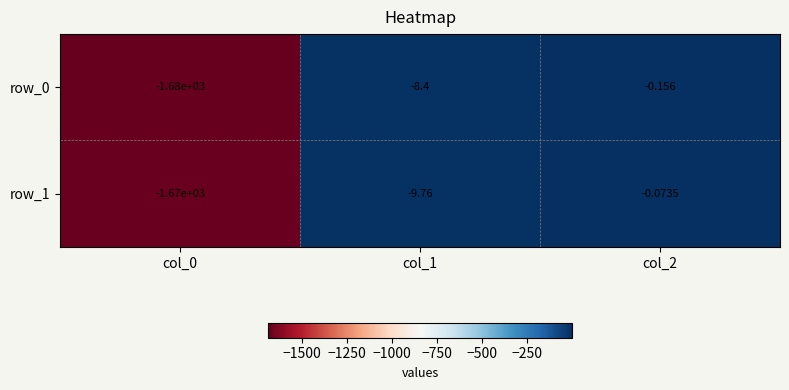

What is the sum of all row_1 values?

-1679.8